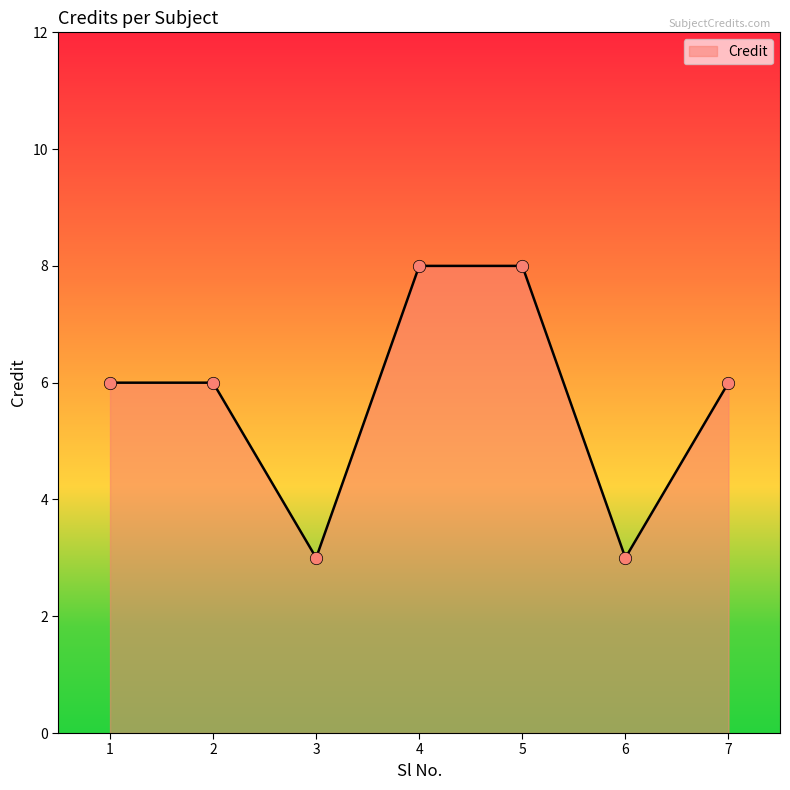

Which has a higher value, 5 or 6?

5